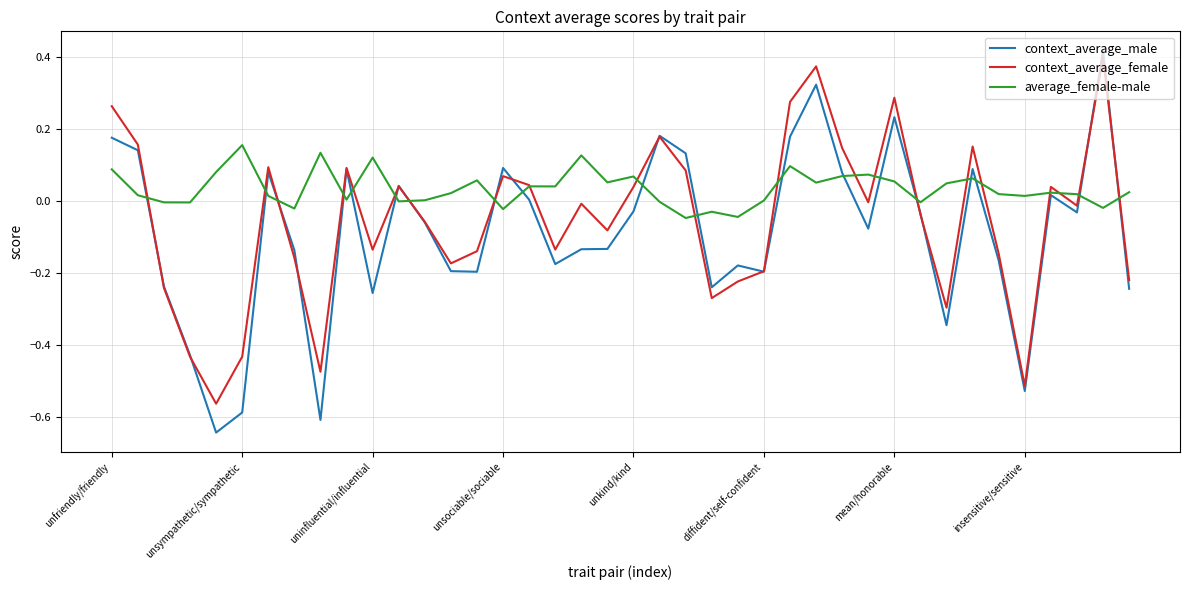

Rank the series by their average value, from lowest to highest.

context_average_male, context_average_female, average_female-male